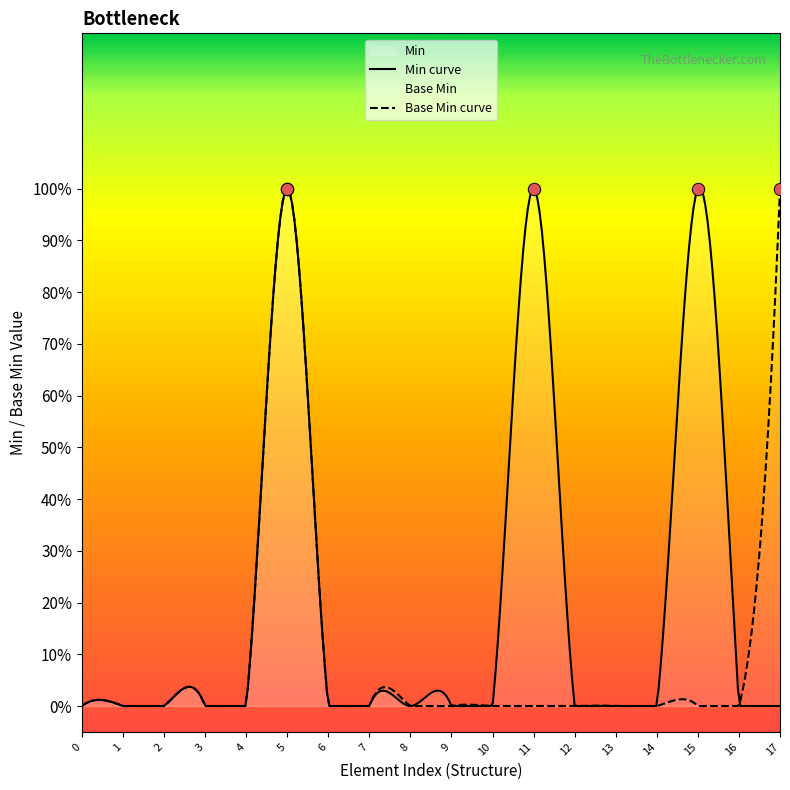

What are all the series names shown in the legend?

Min, Base Min